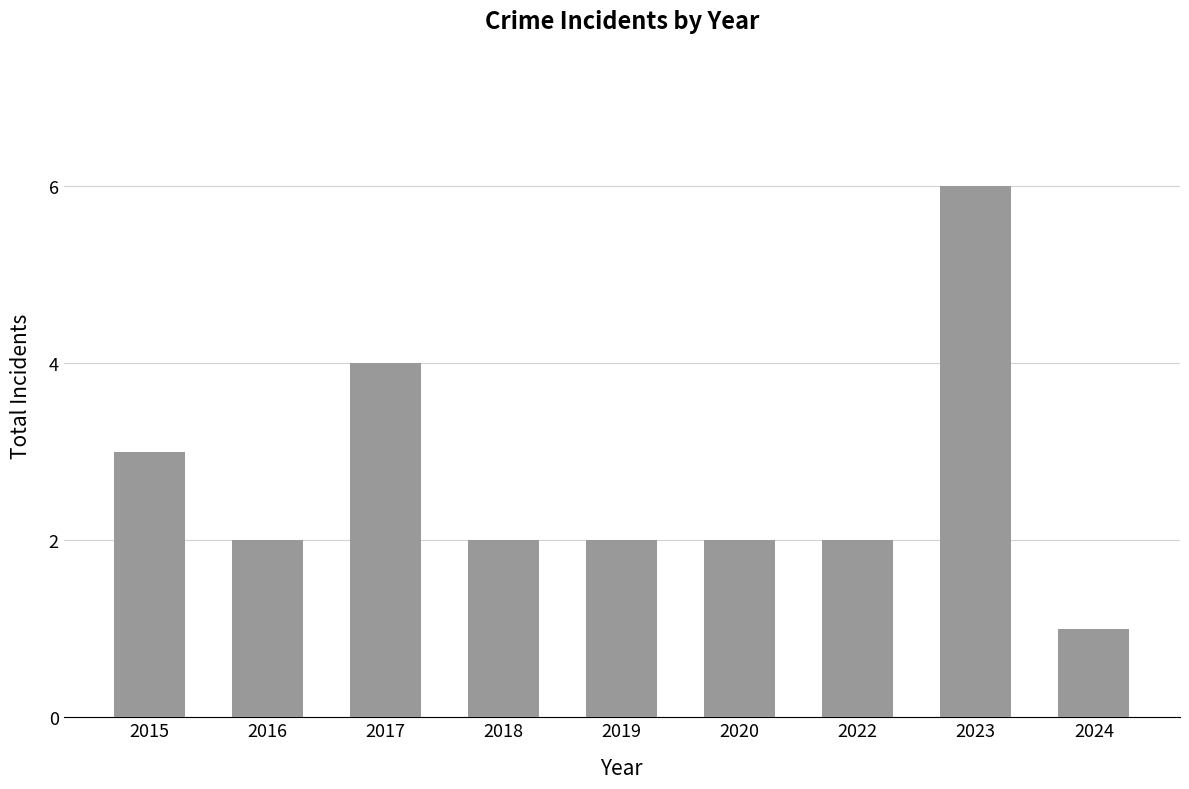

Reading left to right, transcribe all the data shown in this chart.

2015=3	2016=2	2017=4	2018=2	2019=2	2020=2	2022=2	2023=6	2024=1